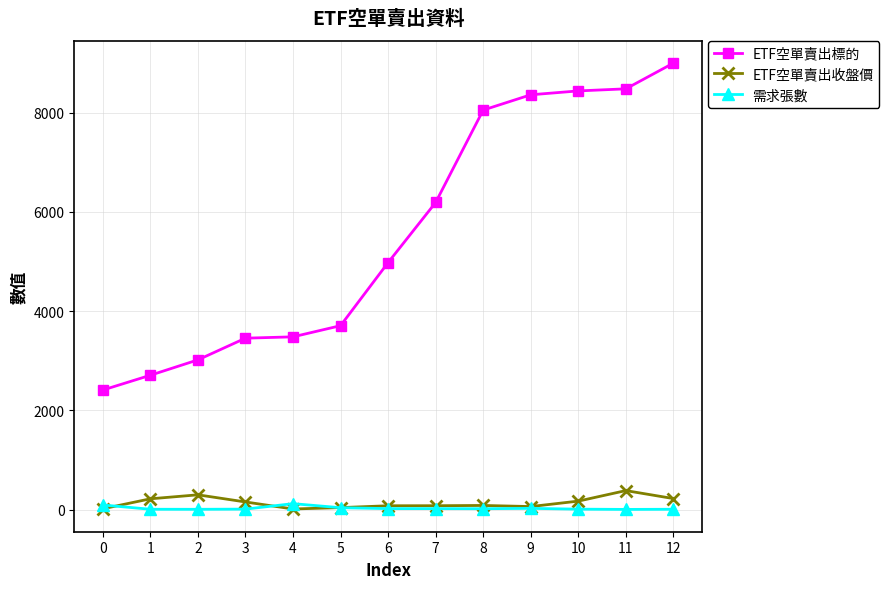

Which series has the largest total across all categories?

ETF空單賣出標的